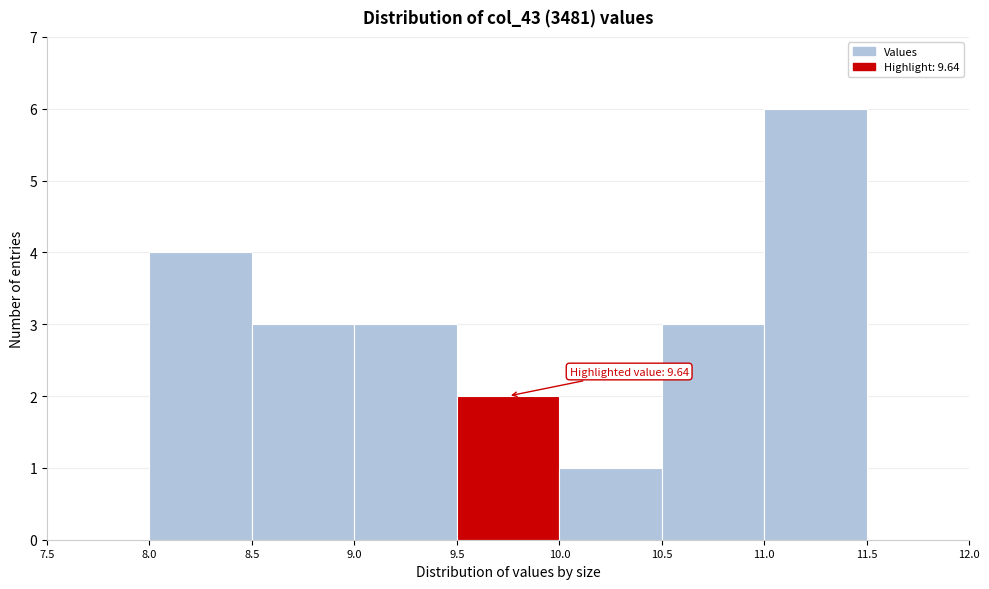

Which range on the x-axis has the tallest bar?

11.0 to 11.5